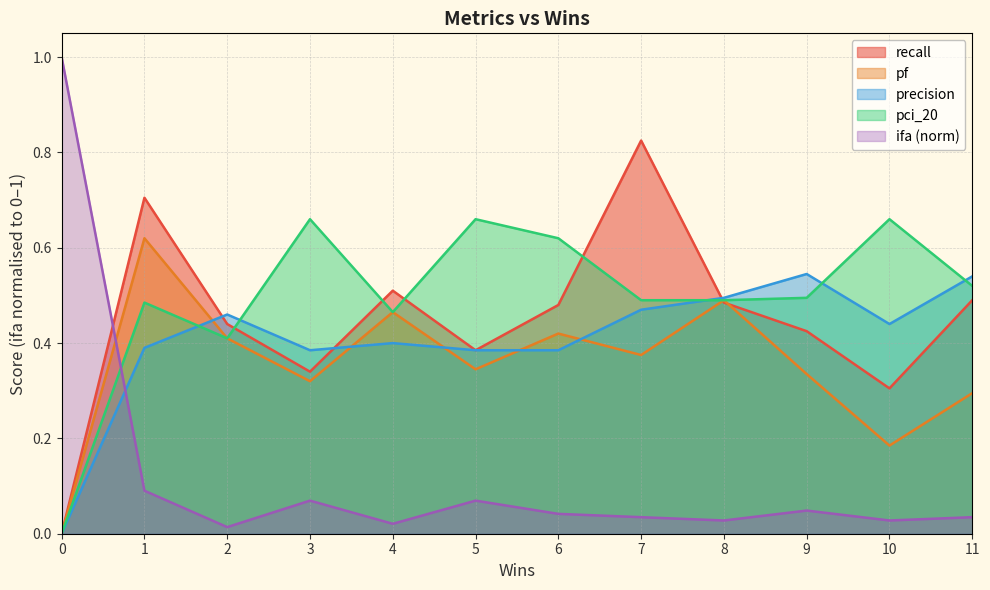

How many values in pci_20 are above zero?

11